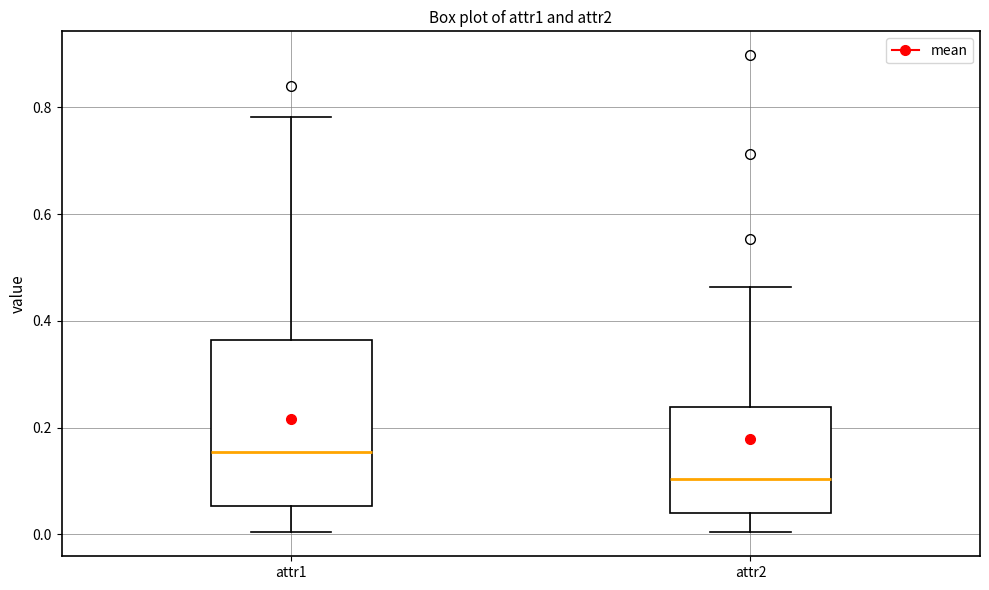

Where is the lower edge of the box for attr1 on the y-axis? The values are not printed on the chart, so give them approximately, as read against the axis.

0.06